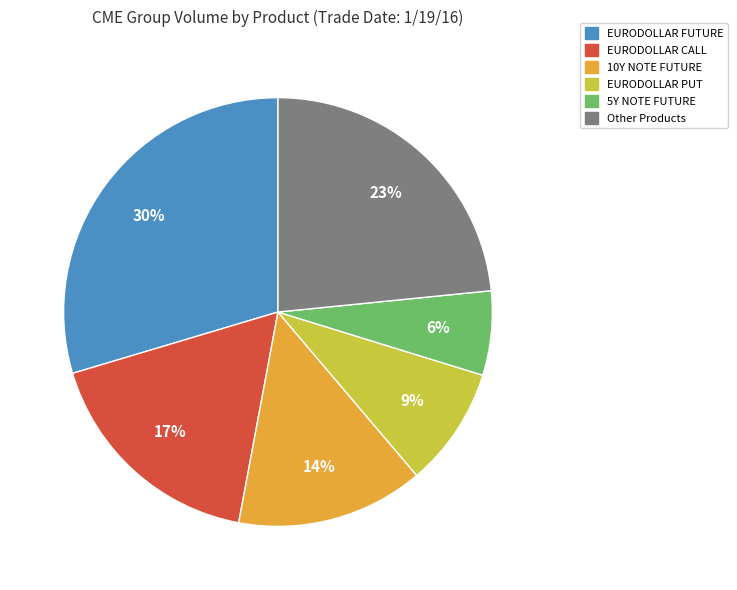

Does any single category account for the majority?

No